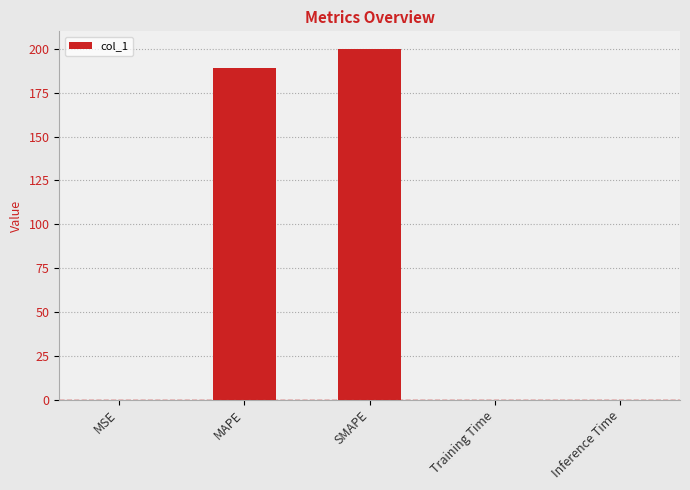

What is the difference between the values at Inference Time and MAPE?

189.2